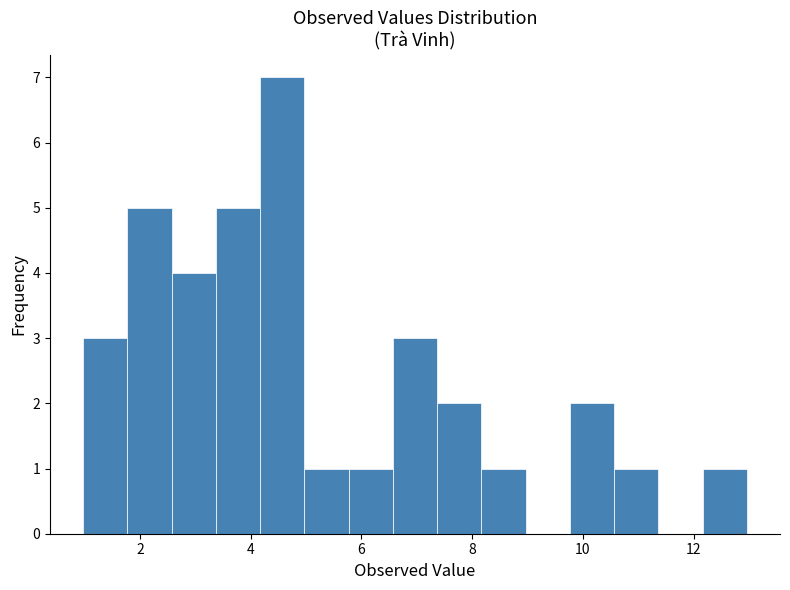

Read against the x-axis, roughly where is the centre of the tallest bar?

4.6